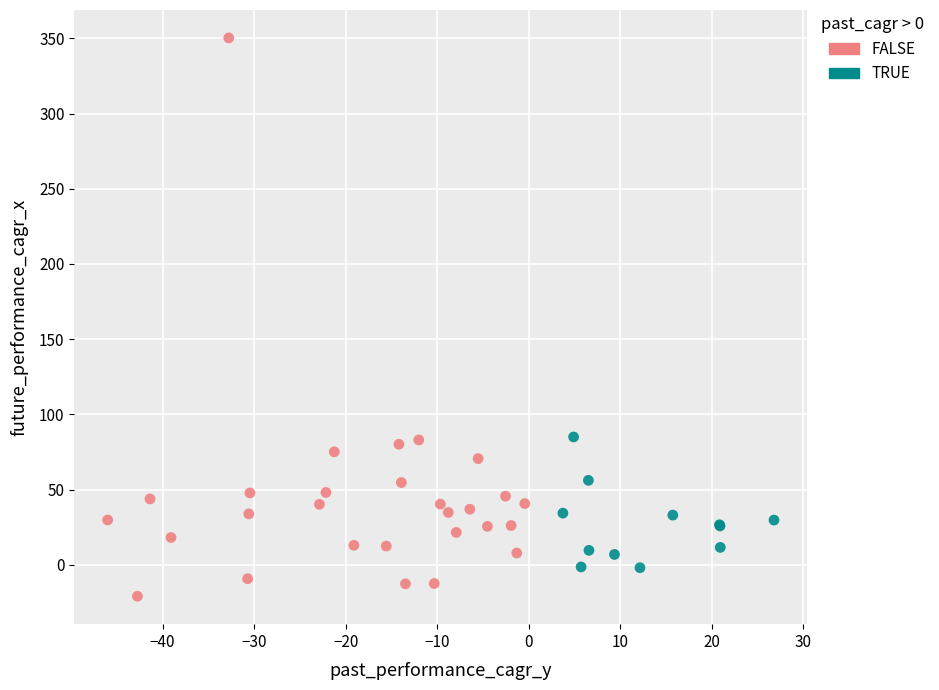

Which series contains the lowest Y value?

FALSE